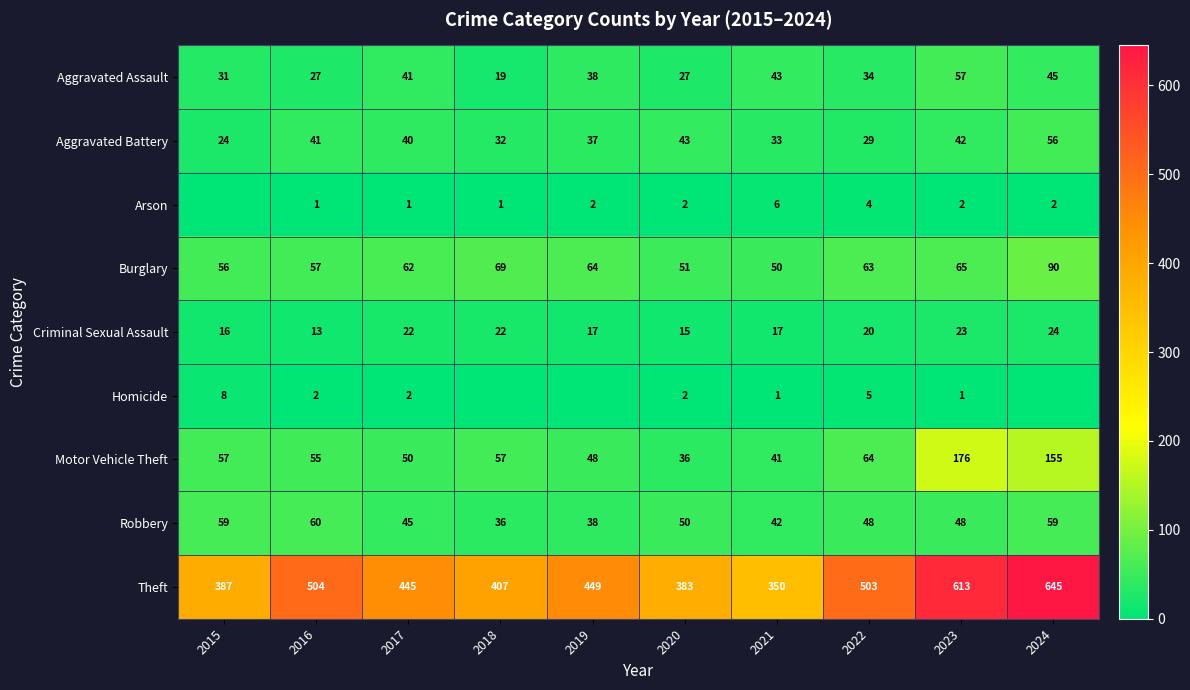

What is the lowest value of the Aggravated Assault series?

19